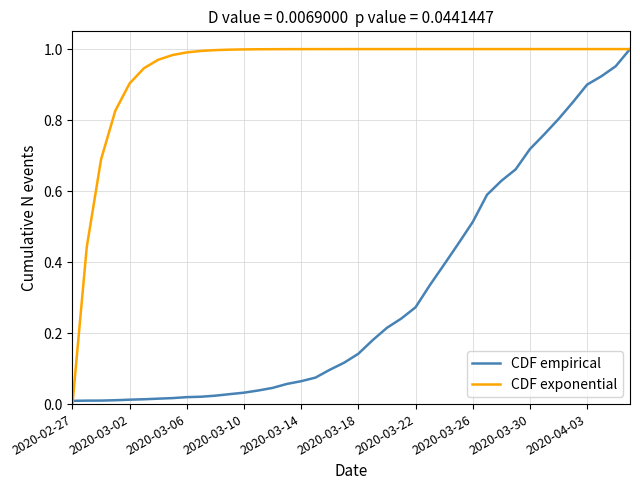

List the series in order of their overall mean, highest first.

CDF exponential, CDF empirical